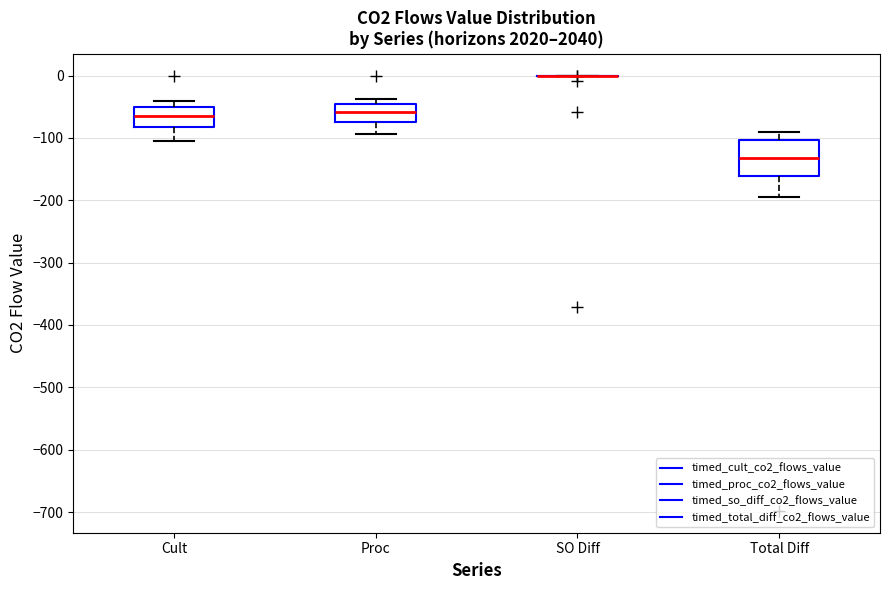

Reading left to right, read every box against the y-axis: the position of its median line, the range the box covers, and the ends of its whiskers. The values are not printed on the chart, so give them approximately, as read against the axis.

Cult: median -60, box -80 to -50, whiskers -110 to -40
Proc: median -60, box -70 to -50, whiskers -90 to -40
SO Diff: box collapsed to a line at 0, whiskers 0 to 0
Total Diff: median -130, box -160 to -100, whiskers -200 to -90